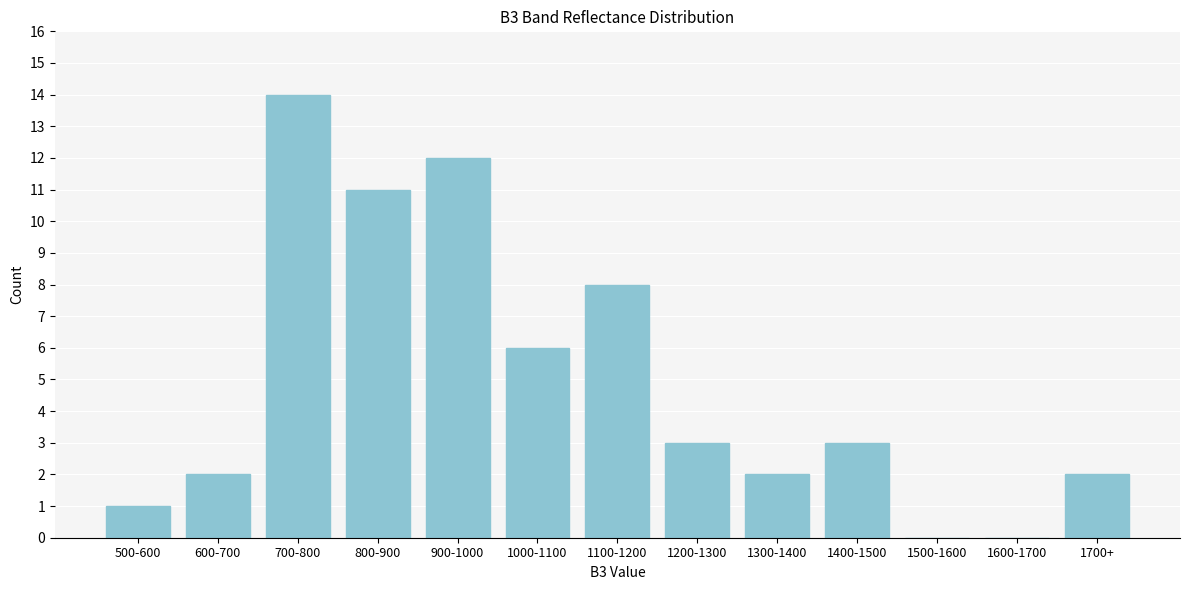

Reading left to right, transcribe all the data shown in this chart.

500-600=1	600-700=2	700-800=14	800-900=11	900-1000=12	1000-1100=6	1100-1200=8	1200-1300=3	1300-1400=2	1400-1500=3	1500-1600=0	1600-1700=0	1700+=2